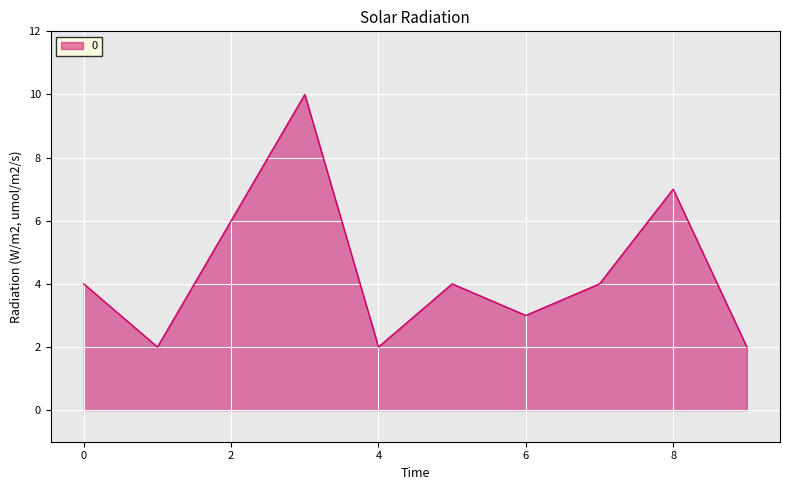

What is the maximum value shown in the chart?

10